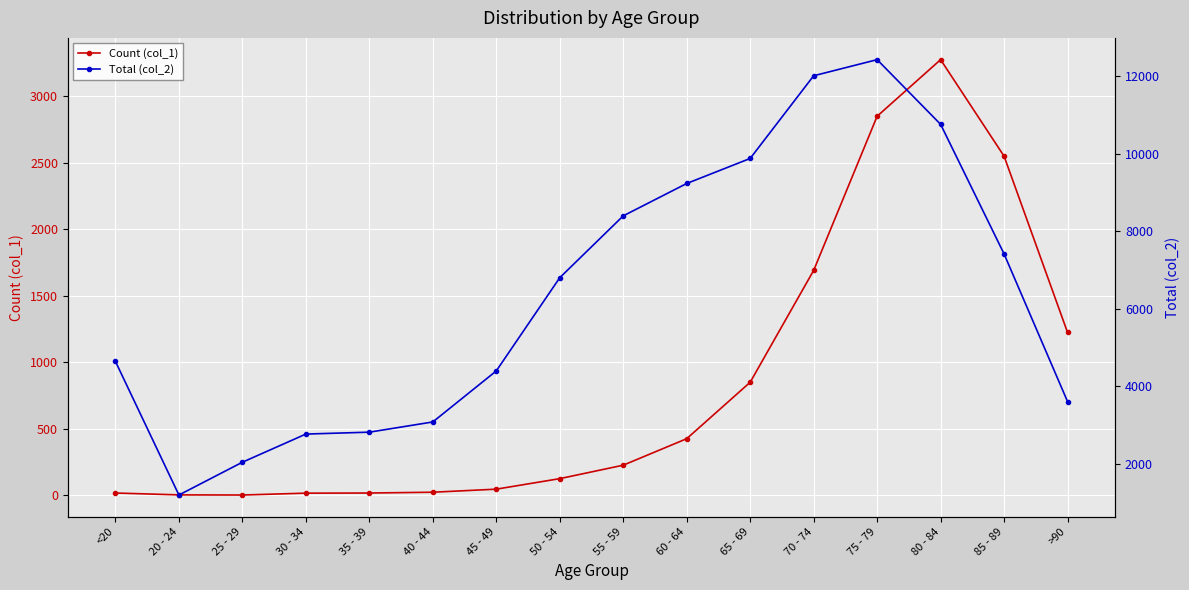

Where is the first local minimum for Total (col_2)?

20 - 24